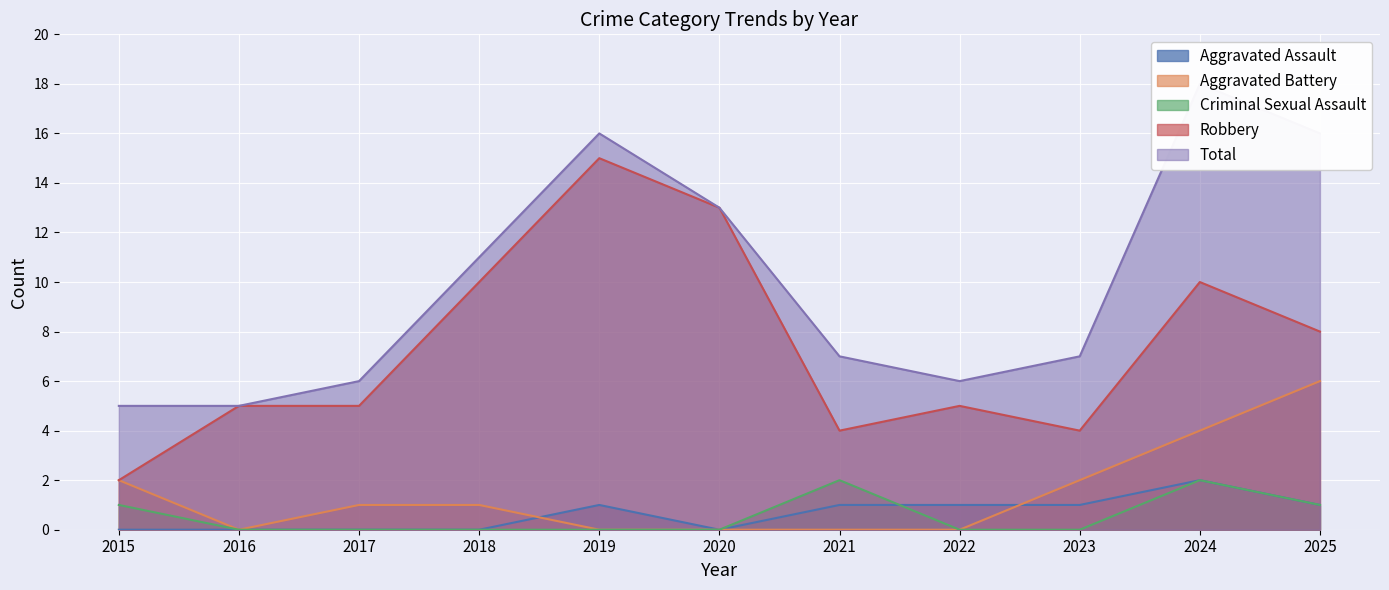

Which label corresponds to the smallest value in the chart?

2015